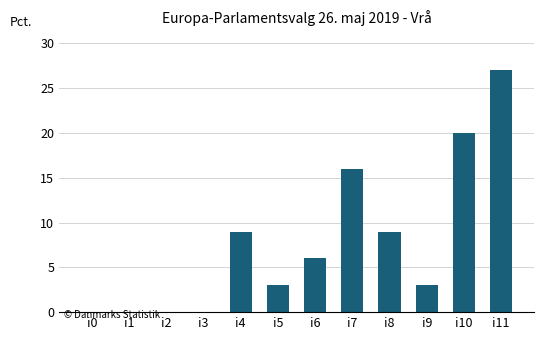

Reading left to right, what are all the values shown in this chart?

0	0	0	0	9	3	6	16	9	3	20	27